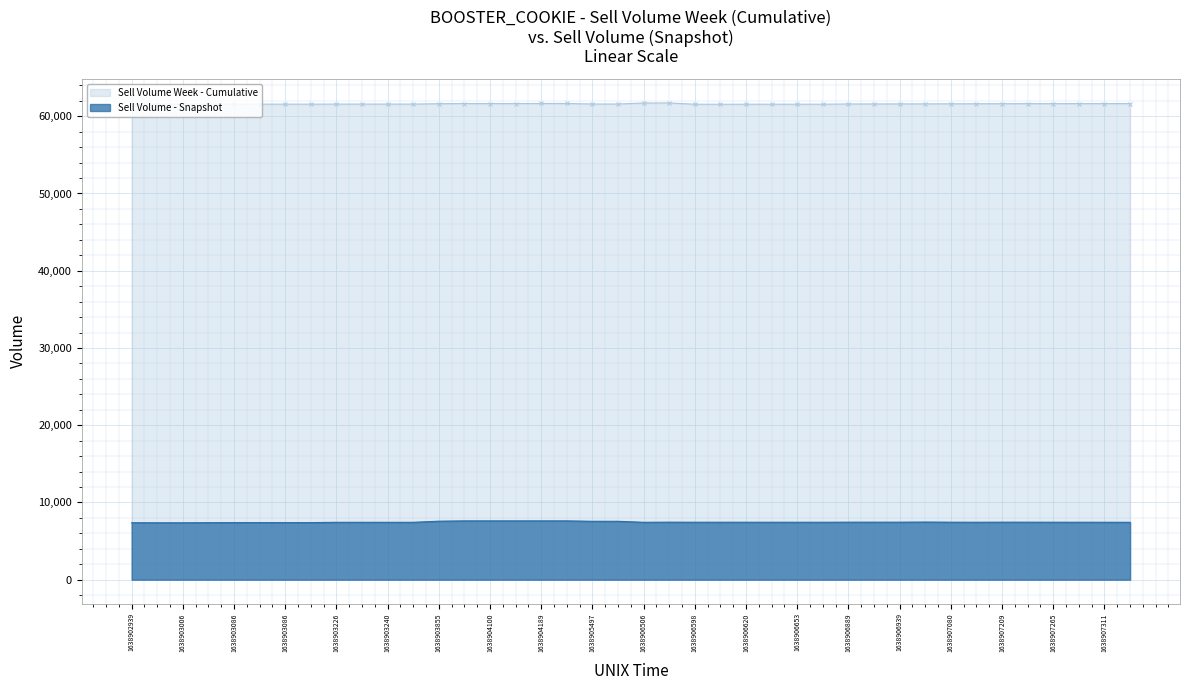

What is the difference between the highest and lowest values at 1638903086?

54193